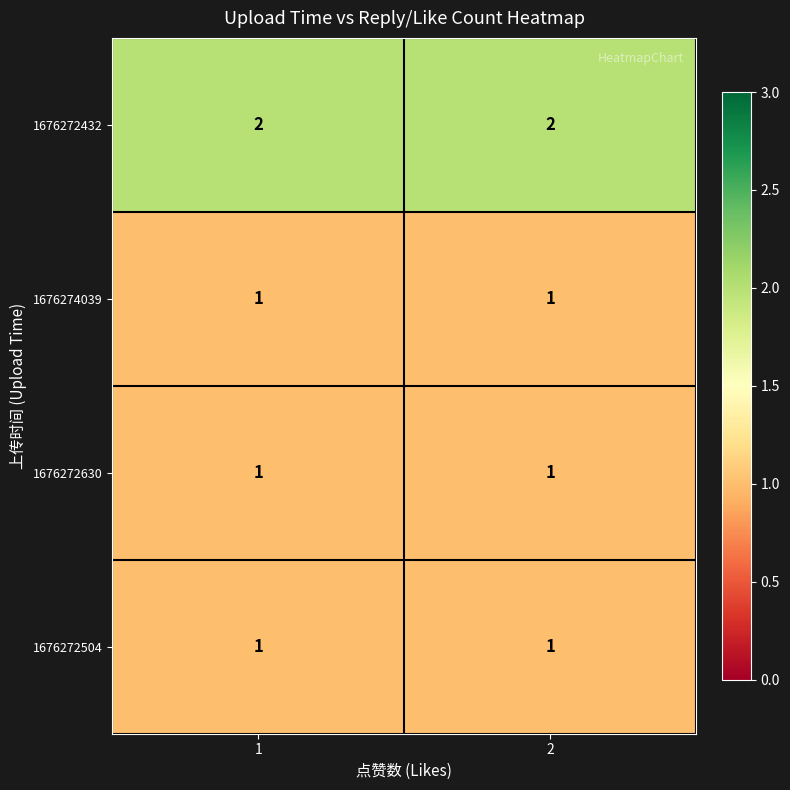

True or false: 1676272504 has a value of 1 at 1.

True